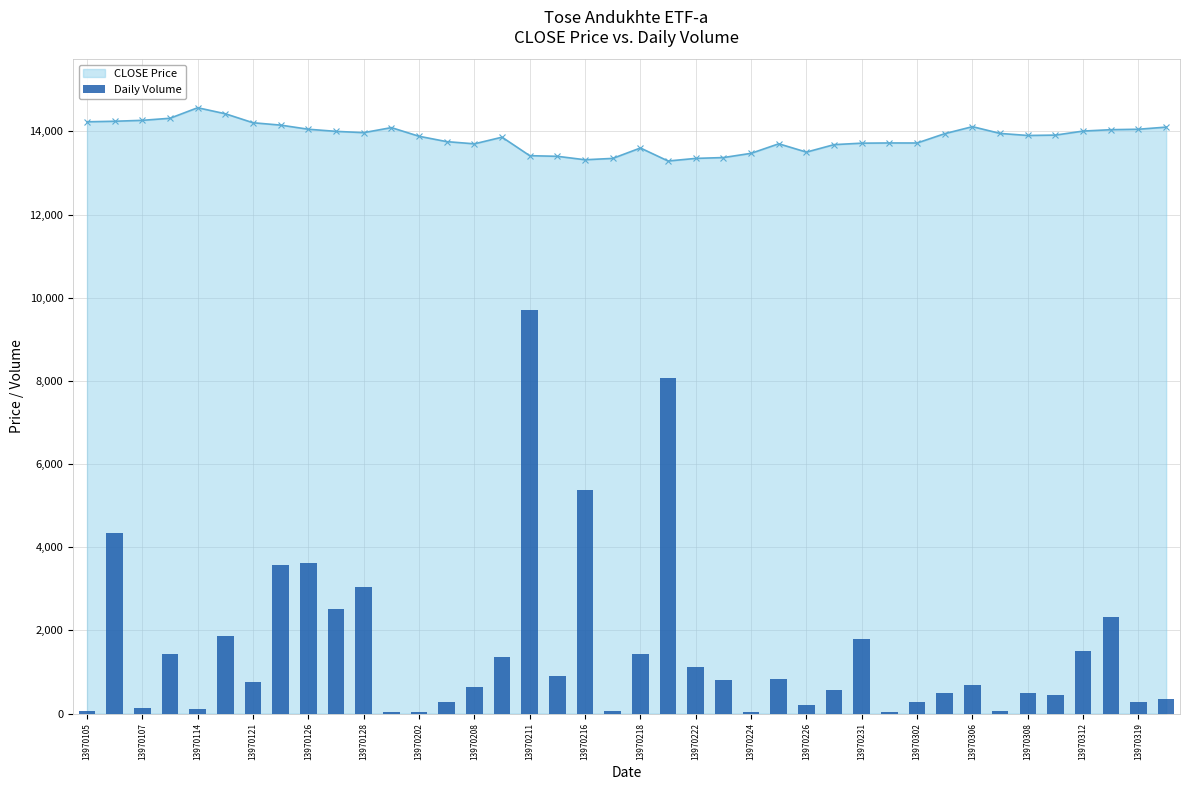

What is the difference between the maximum and minimum values in the Daily Volume series?

9683.3